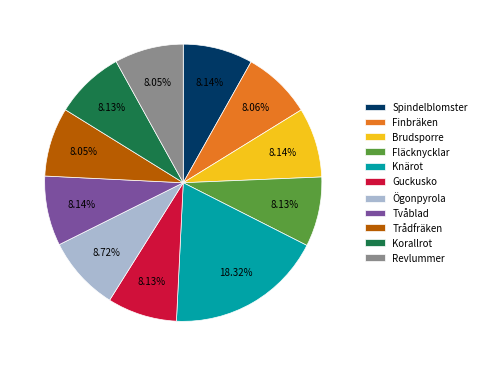

Does any single category account for the majority?

No